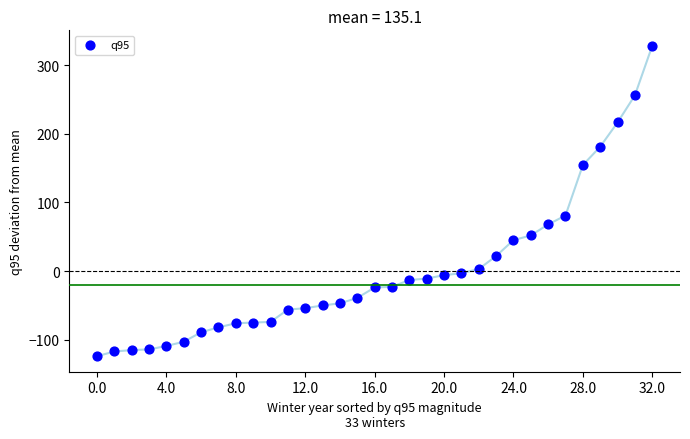

What Y value in the scatter plot is closest to 101?

80.9